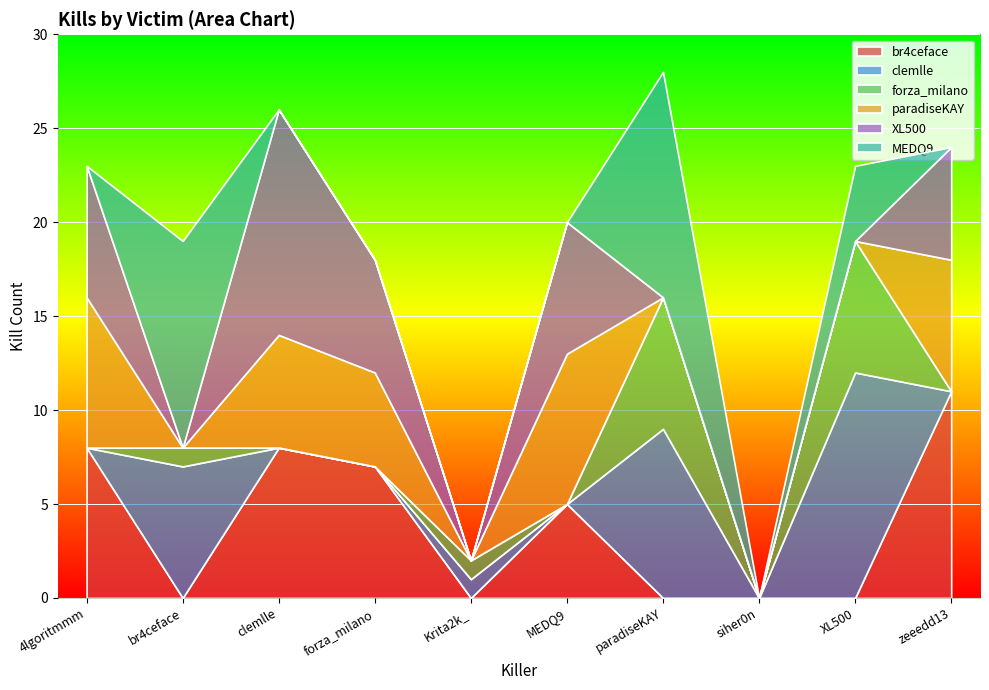

Reading right to left, what are all the values shown in this chart?

br4ceface: 11	0	0	0	5	0	7	8	0	8
clemlle: 0	12	0	9	0	1	0	0	7	0
forza_milano: 0	7	0	7	0	1	0	0	1	0
paradiseKAY: 7	0	0	0	8	0	5	6	0	8
XL500: 6	0	0	0	7	0	6	12	0	7
MEDQ9: 0	4	0	12	0	0	0	0	11	0